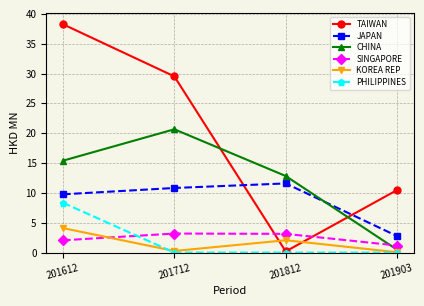

Rank the series by their maximum value, from highest to lowest.

TAIWAN, CHINA, JAPAN, PHILIPPINES, KOREA REP, SINGAPORE